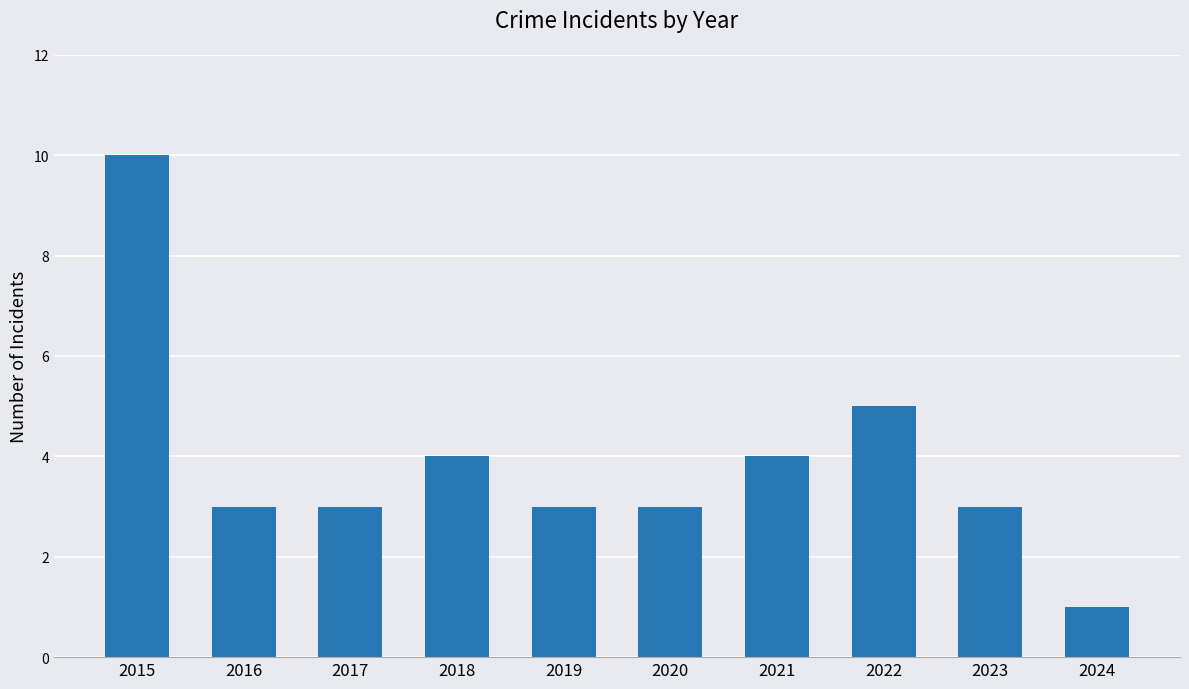

At which label is the value closest to 5?

2022